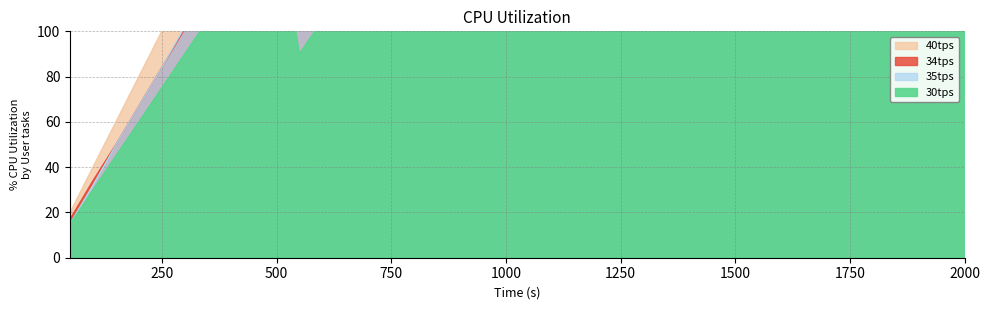

Is it true that 40tps equals 110 at 1850?

False